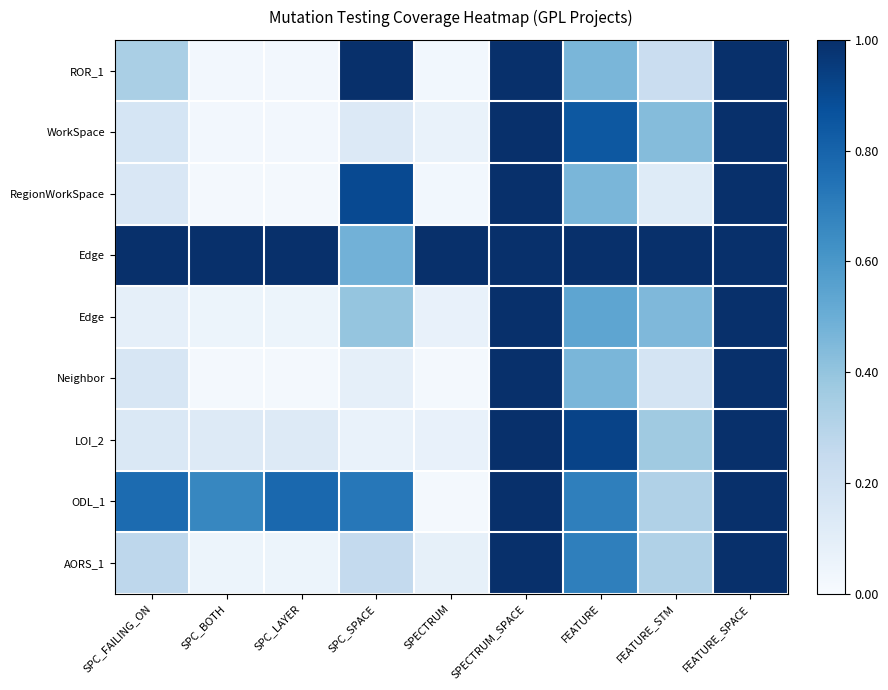

Which has a higher value, SPC_SPACE or FEATURE_SPACE?

SPC_SPACE